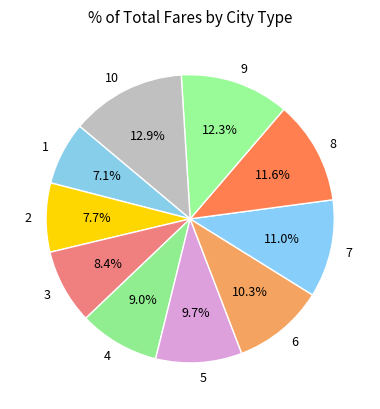

Rank the categories by value from highest to lowest.

10, 9, 8, 7, 6, 5, 4, 3, 2, 1